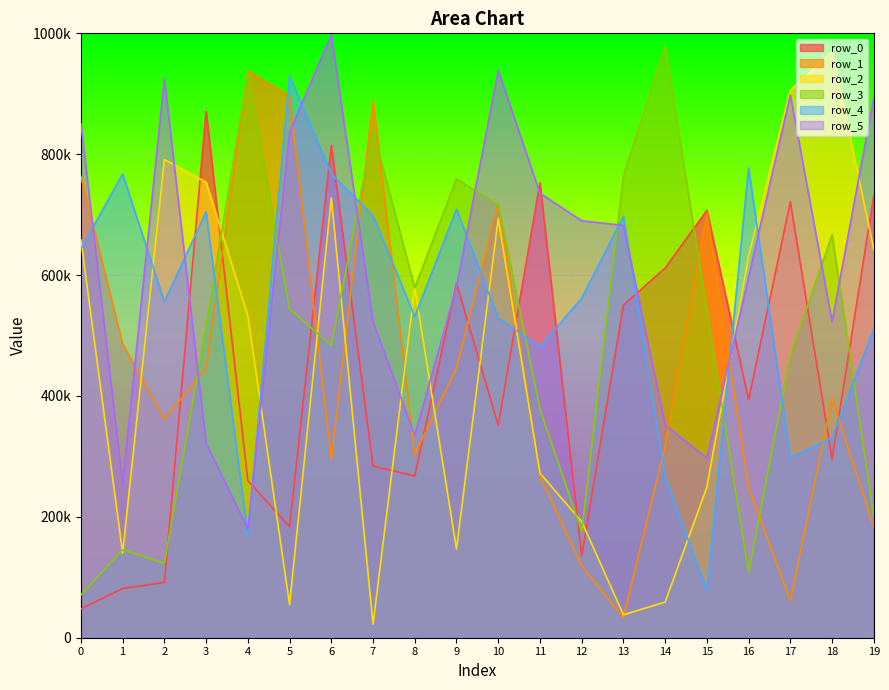

Between 7 and 15, which is larger?

15